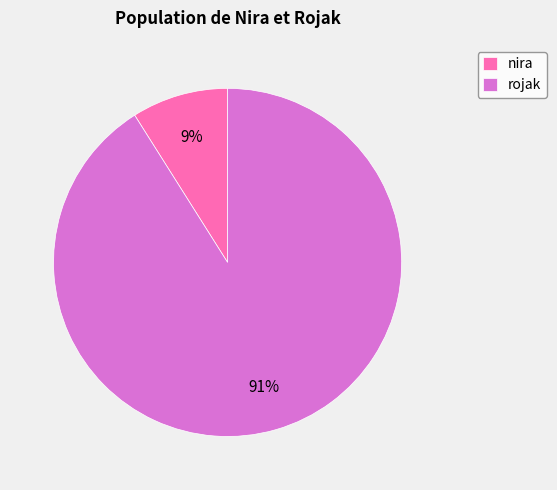

Which slice is the largest?

rojak